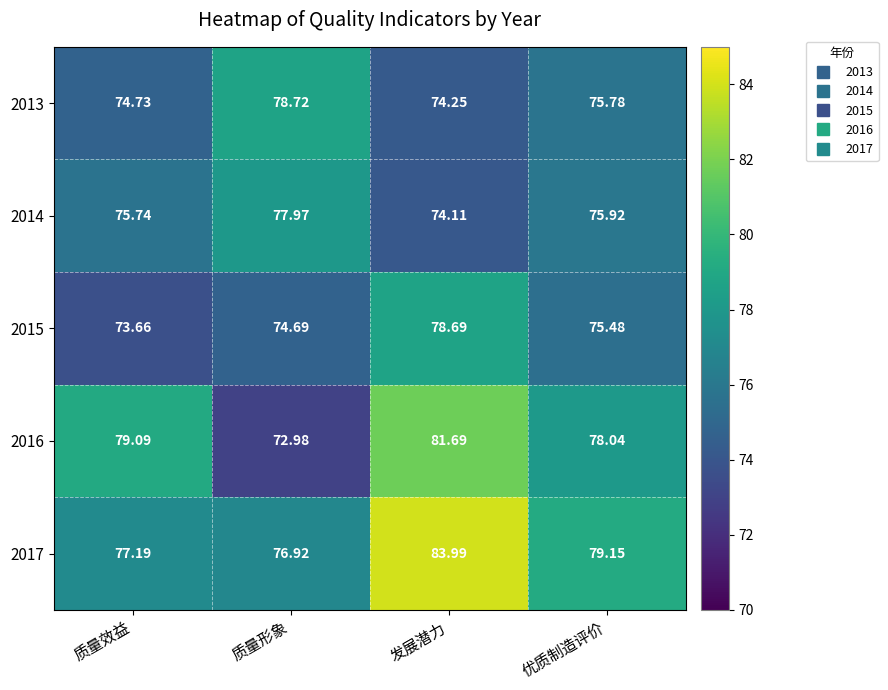

Which series has the largest total across all categories?

2017